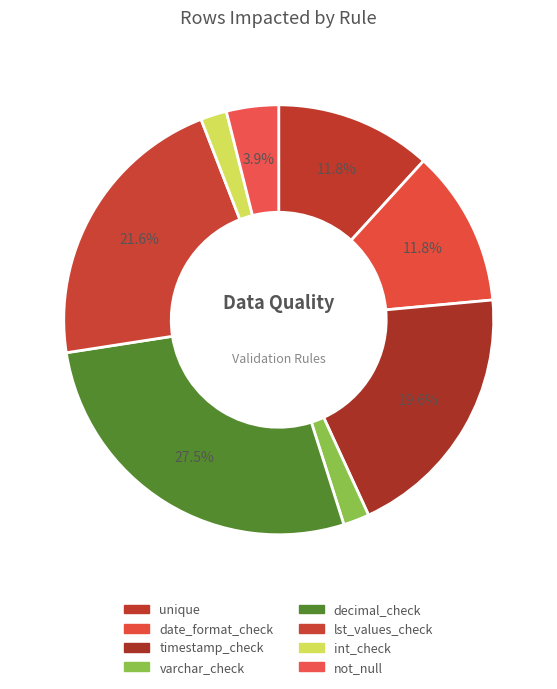

Count the number of slices in the pie.

8